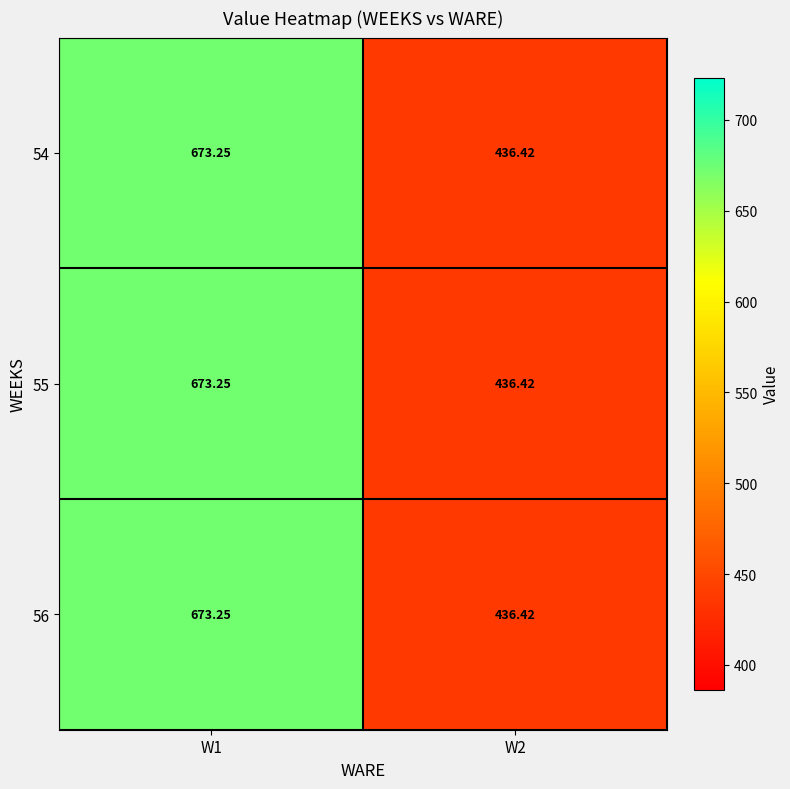

Is the value of 55 at W1 greater than the value of 56 at W2?

Yes